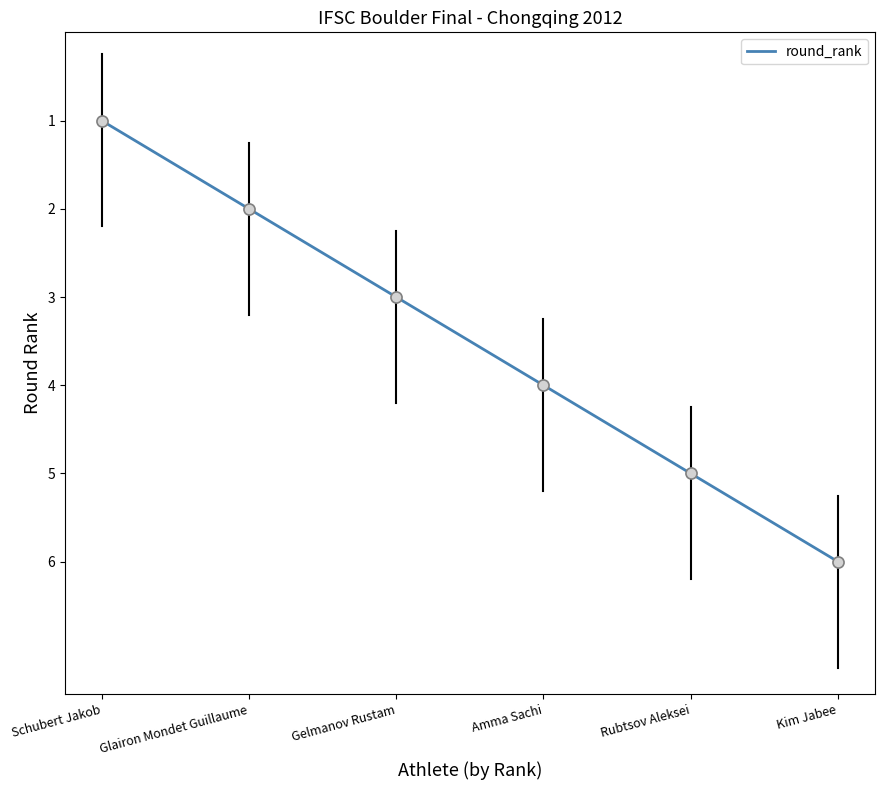

True or false: the data has more than 1 interior local peaks.

False